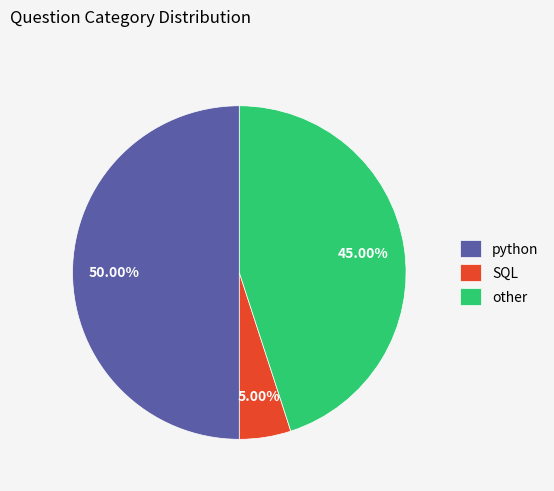

Which slice is the smallest?

SQL